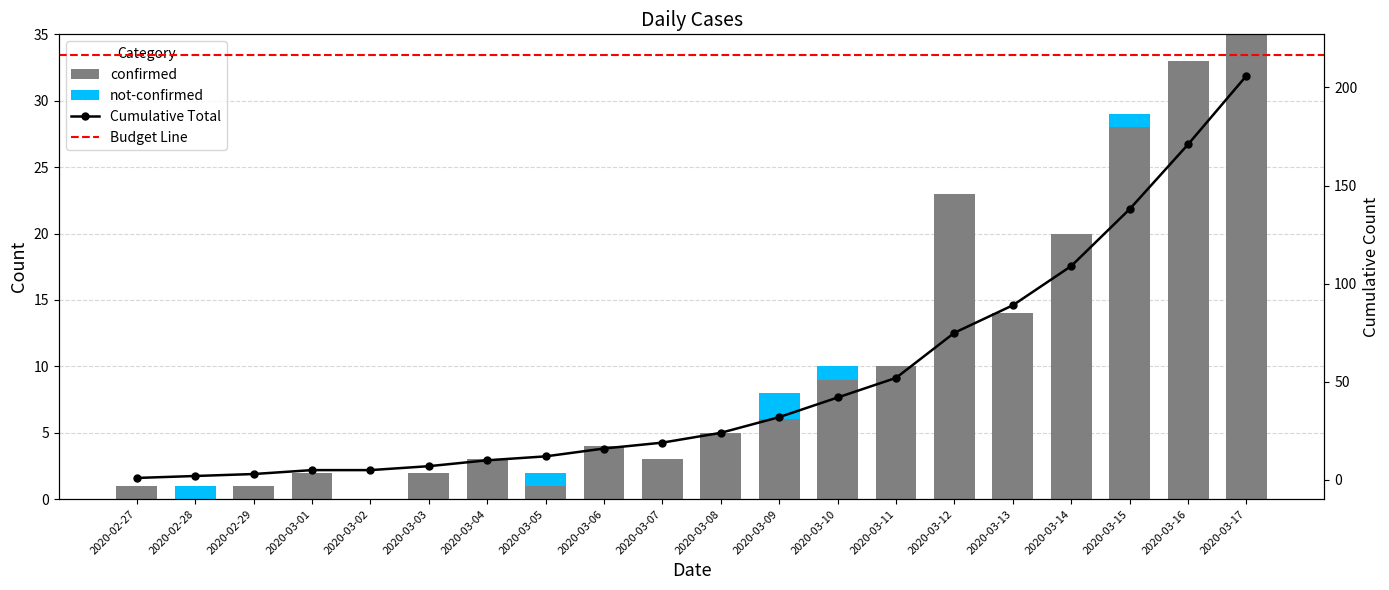

How many data points in not-confirmed are above 0?

5